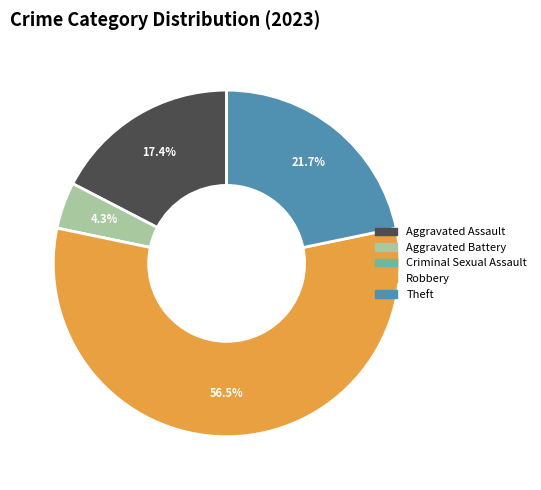

Which category has the biggest portion of the pie?

Robbery